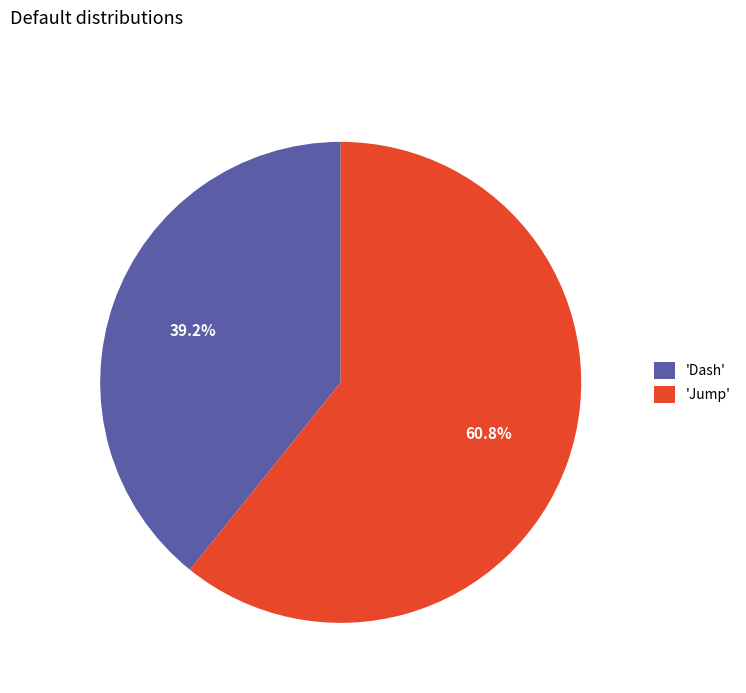

Does 'Dash' account for over 50% of the chart?

No